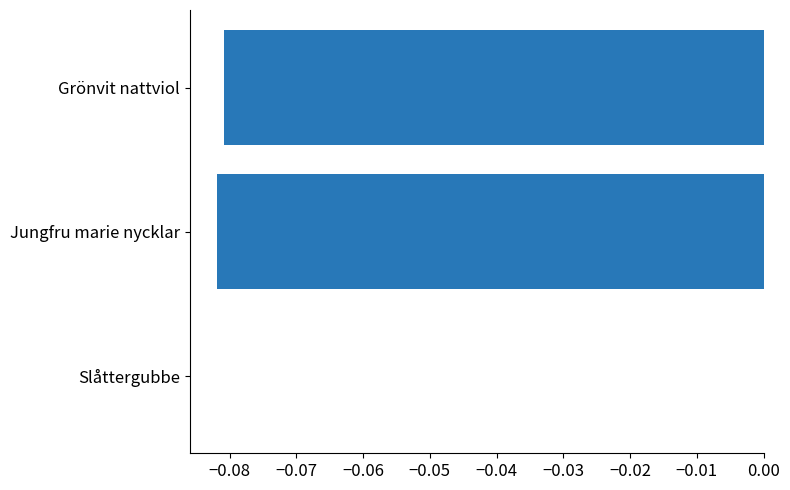

At which category does the chart reach its peak across all series?

Slåttergubbe